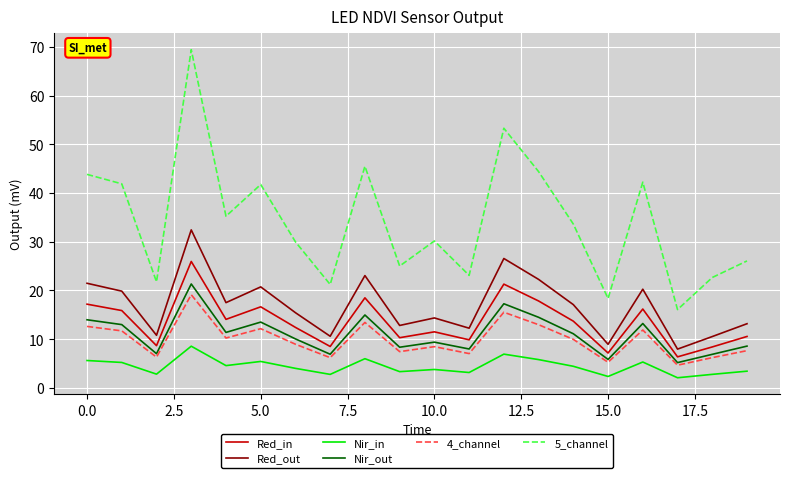

Which series has the largest total across all categories?

5_channel